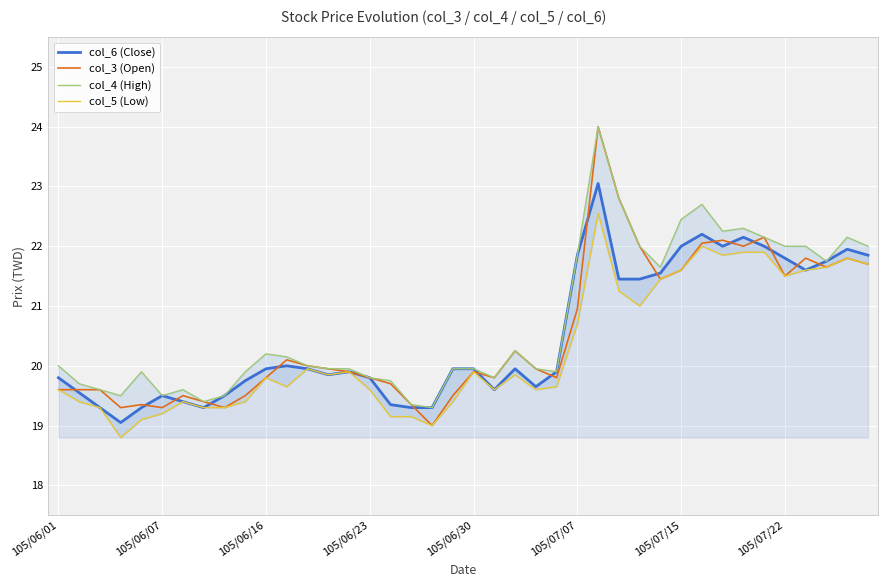

What is the value of the col_5 (Low) point at the 23rd from the left?

19.9